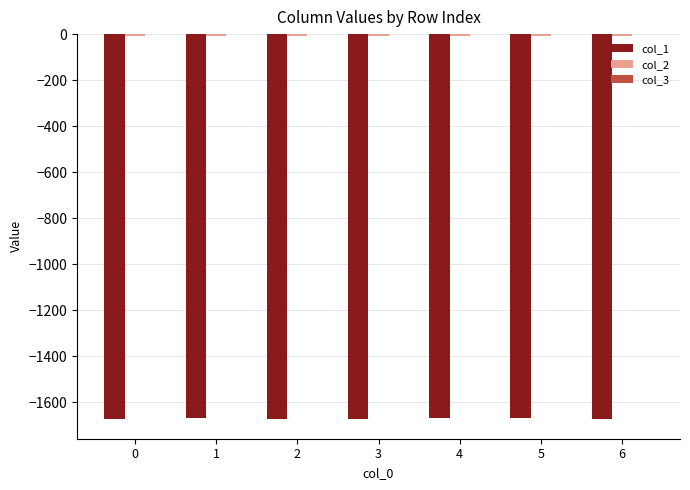

At which label does col_1 first exceed -1672?

1